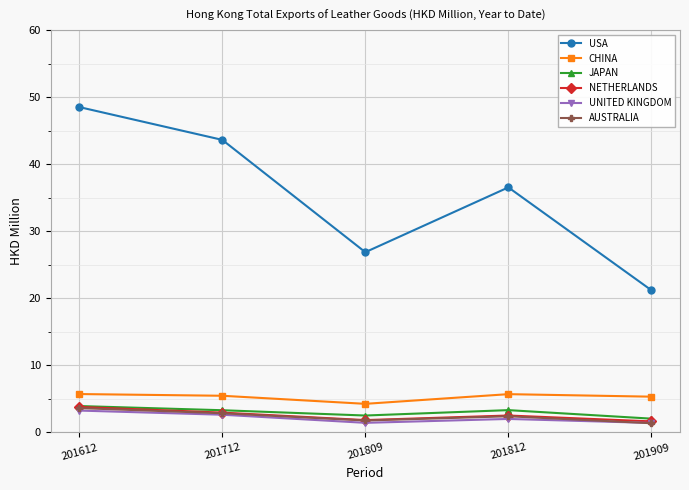

How many intersections are there between AUSTRALIA and UNITED KINGDOM?

1